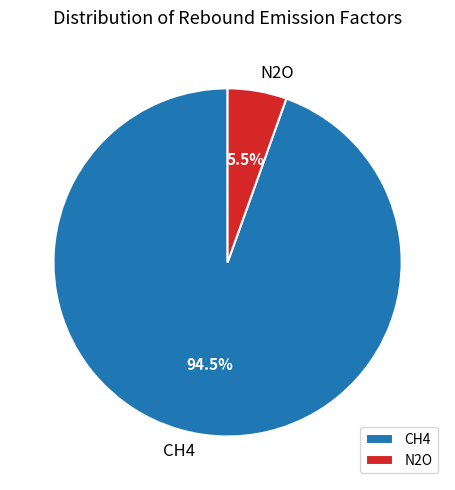

To the nearest percent, what is the average slice percentage?

50%